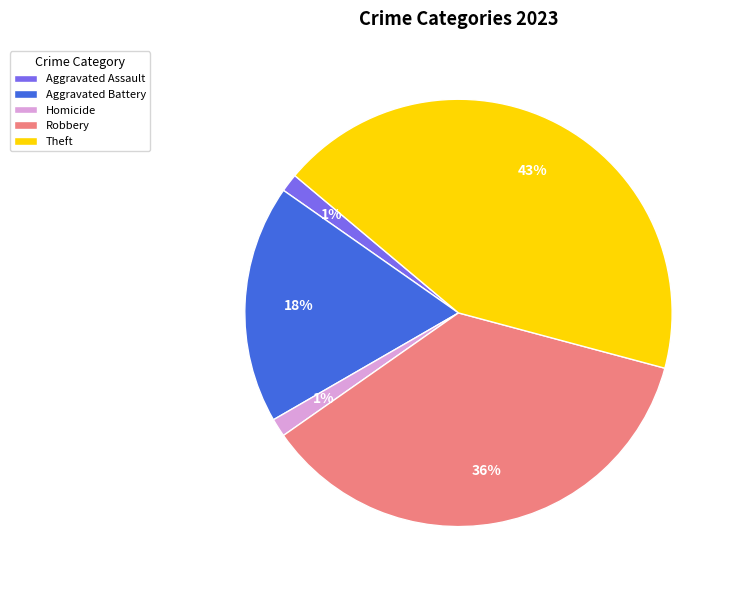

True or false: Theft accounts for 50% of the total.

False